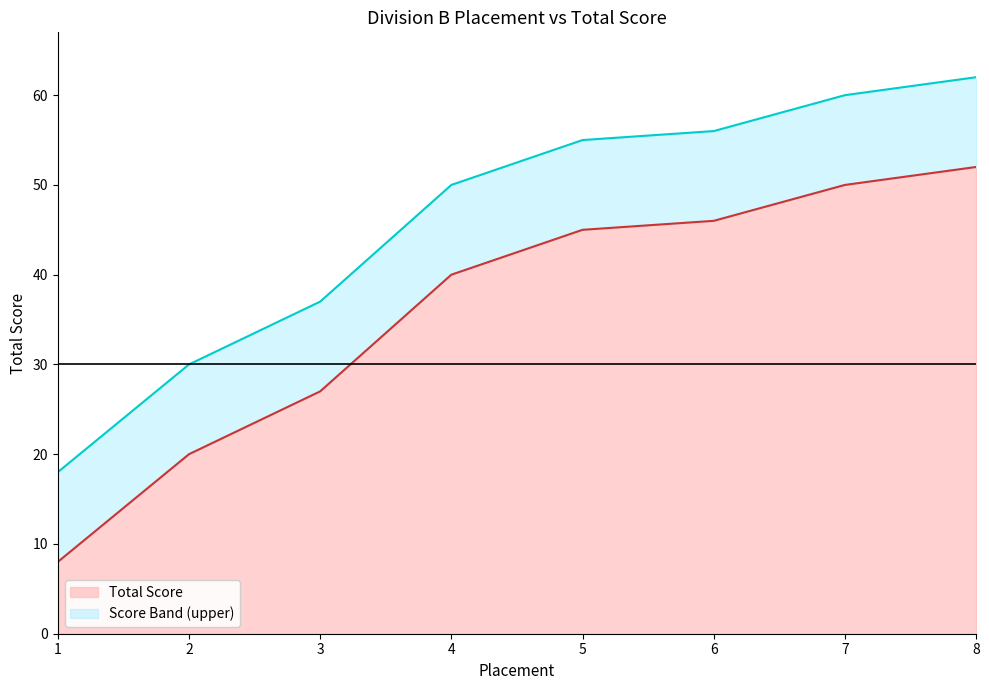

At which category is the sum across all series the highest?

8